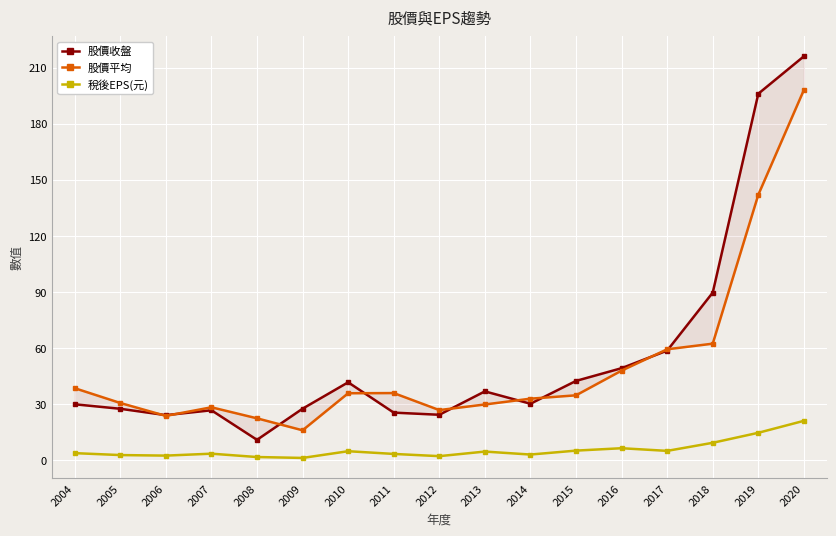

What is the difference between the maximum and second lowest values in the 股價收盤 series?

191.8